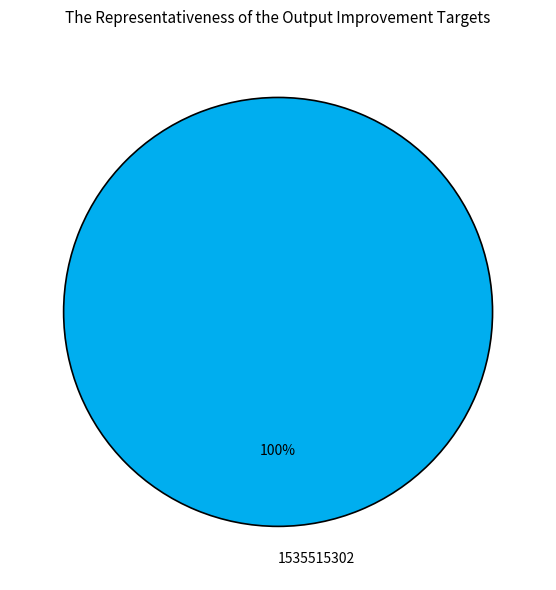

What percentage is the 1535515302 slice, to the nearest percent?

100%